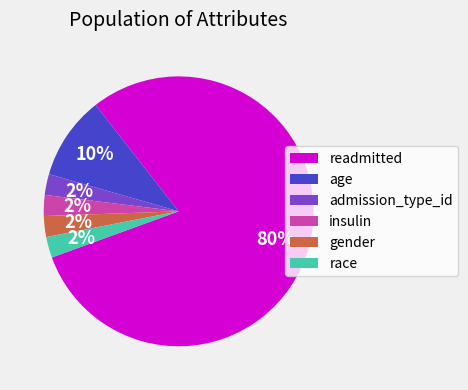

How many slices are in this pie chart?

6